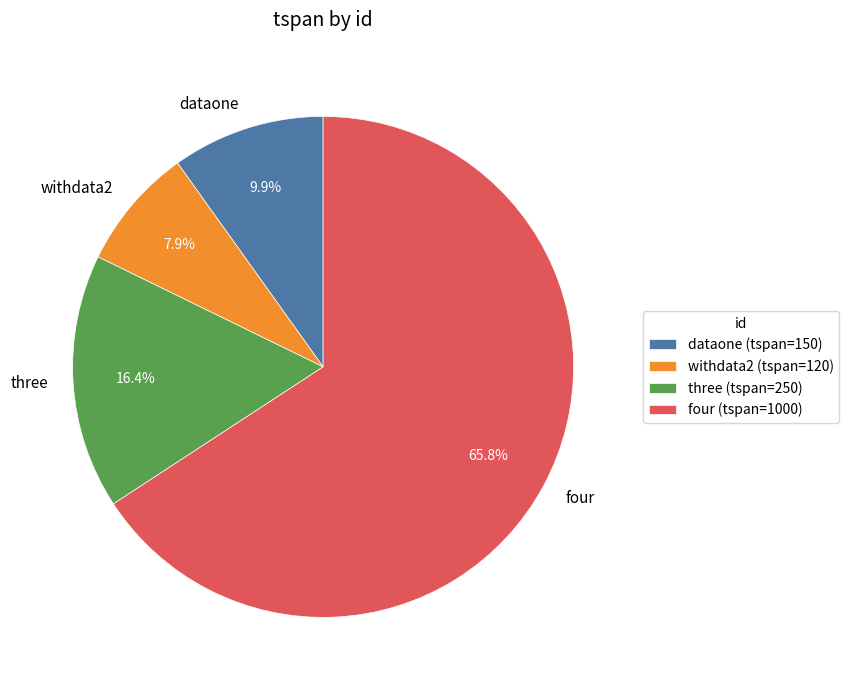

How many slices are in this pie chart?

4